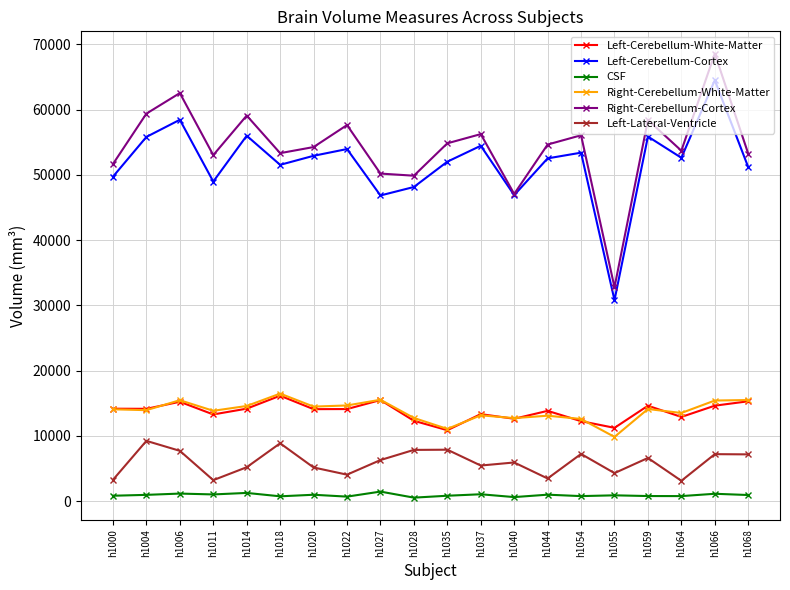

Is the value of Left-Cerebellum-White-Matter at h1054 greater than the value of Left-Lateral-Ventricle at h1028?

Yes